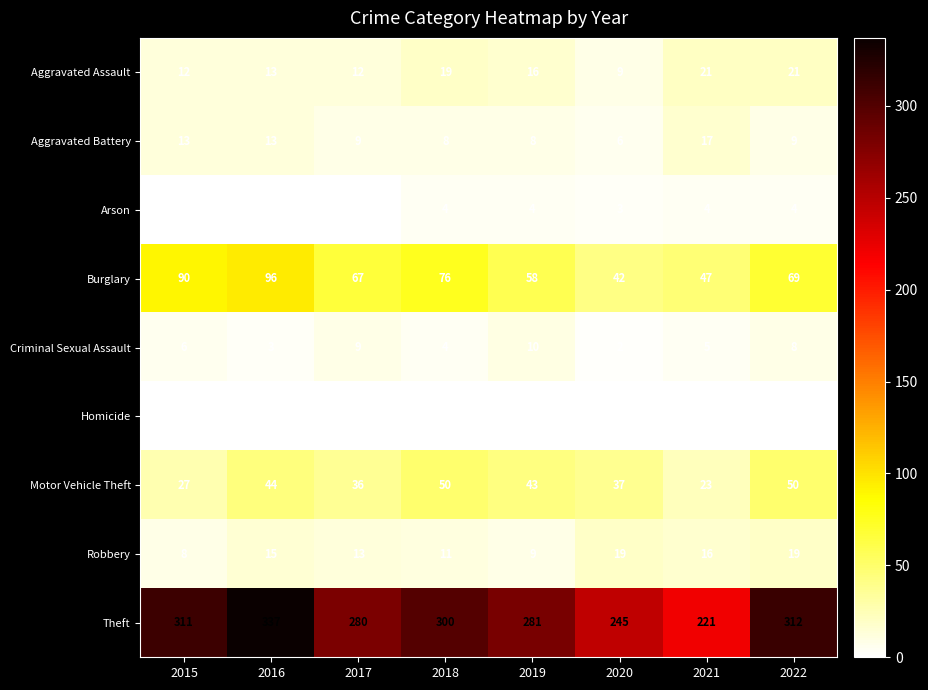

True or false: Robbery has a value of 9 at 2019.

True